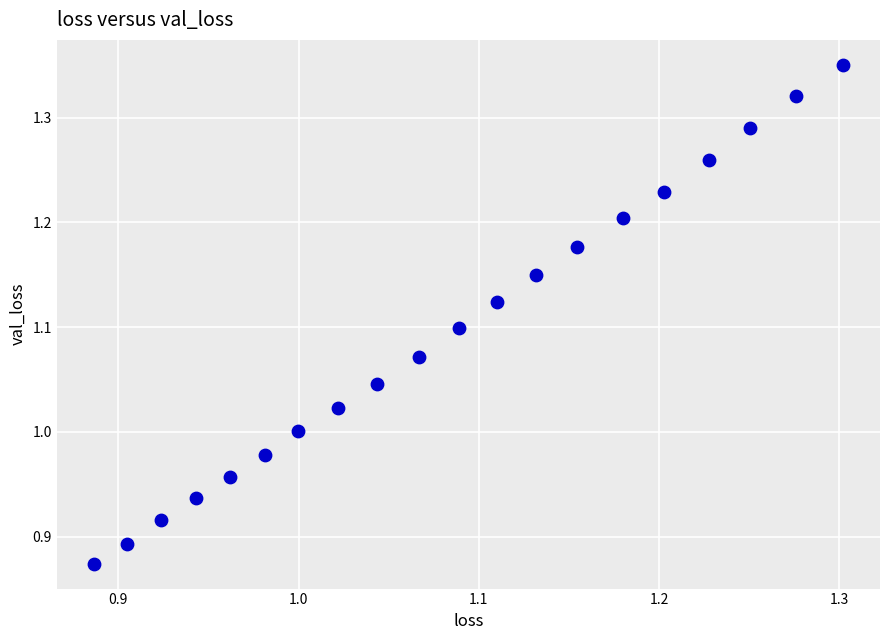

What is the range of Y values (max minus min)?

0.5